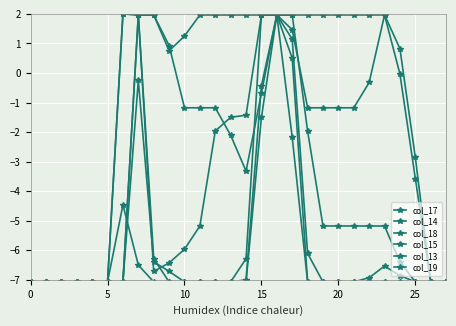

How many data points does each series have?

28